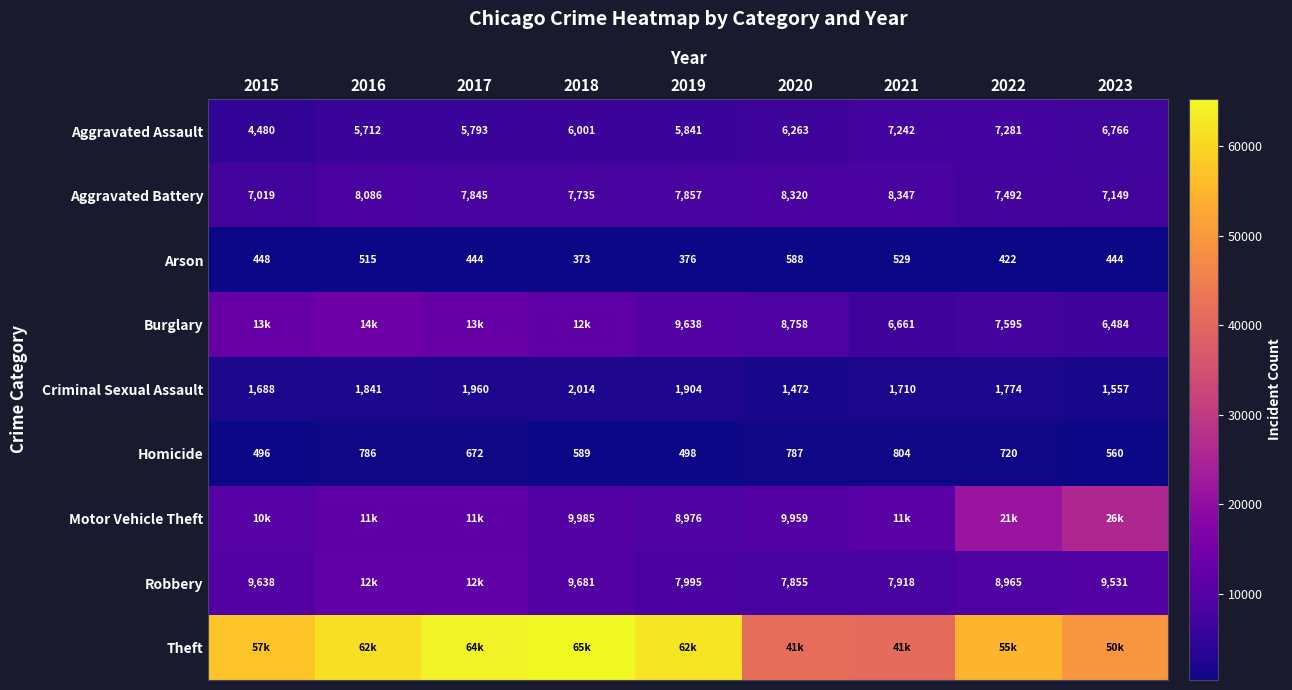

Read the Homicide value at 2022.

720